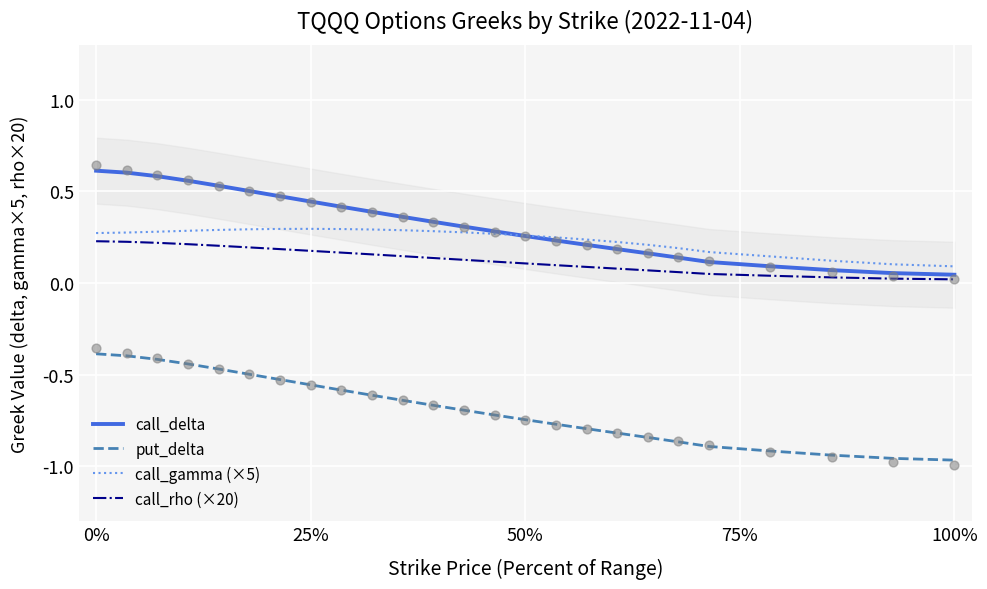

Which series has the largest Y range (max minus min)?

put_delta